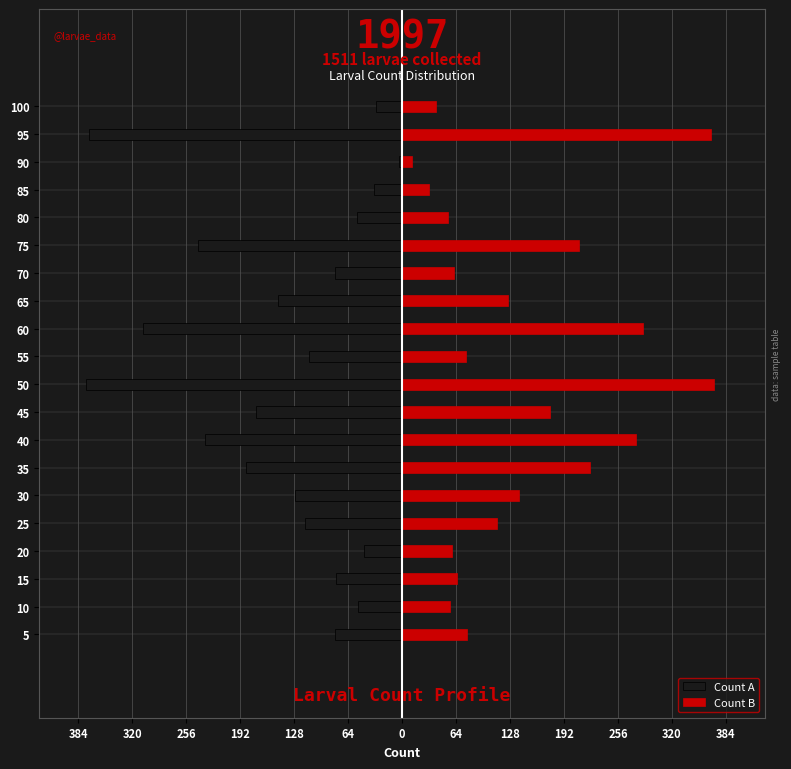

Reading left to right, list all the values displayed in this chart.

Count A: -80	-52	-78	-45	-115	-127	-185	-234	-173	-375	-110	-307	-147	-80	-242	-54	-33	-4	-371	-31
Count B: 77	57	65	59	112	139	223	277	175	370	76	286	126	61	210	55	32	12	366	40